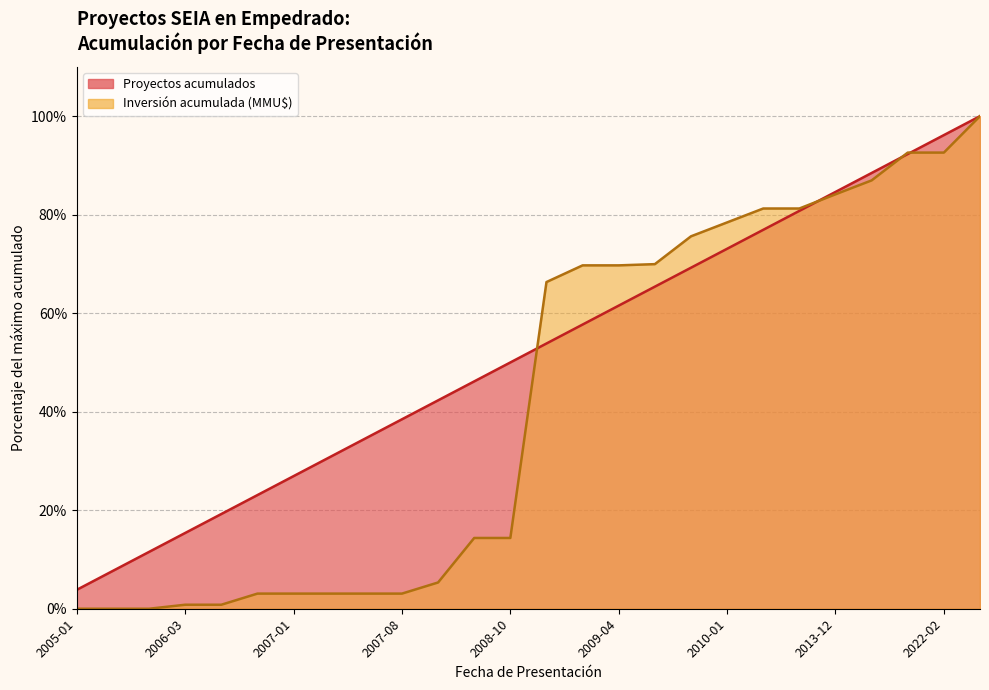

Which series has the widest spread of values?

Inversión acumulada (MMU$)